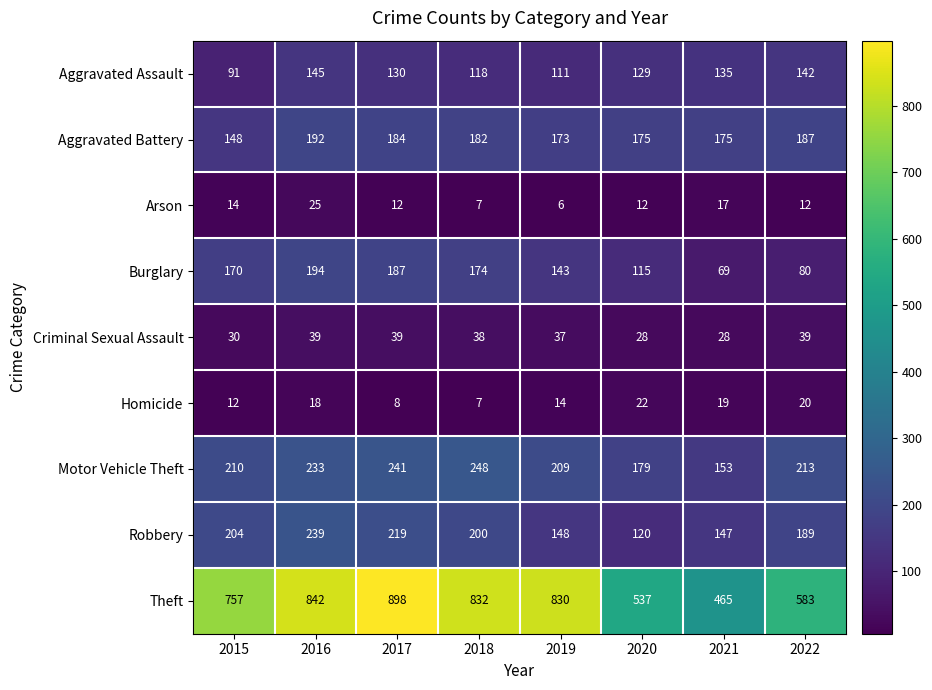

At which label does Aggravated Battery reach its peak?

2016